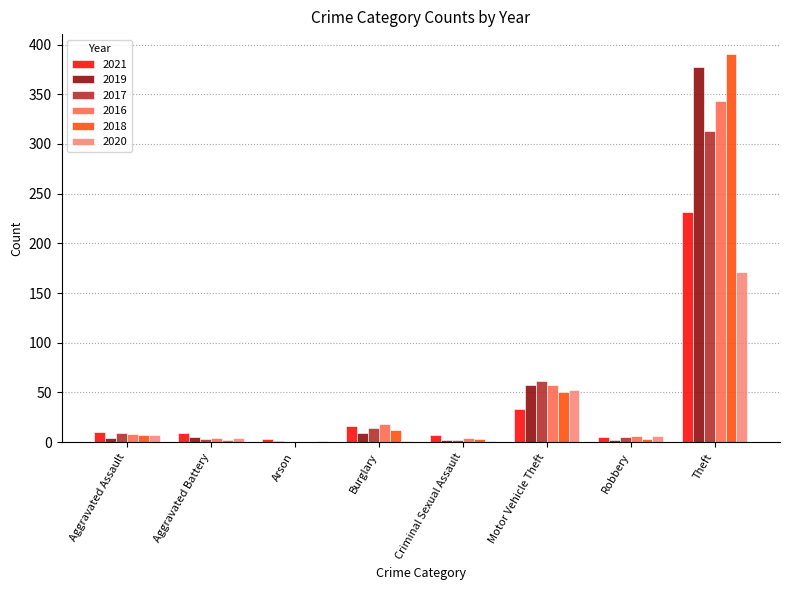

What are all the series names shown in the legend?

2021, 2019, 2017, 2016, 2018, 2020